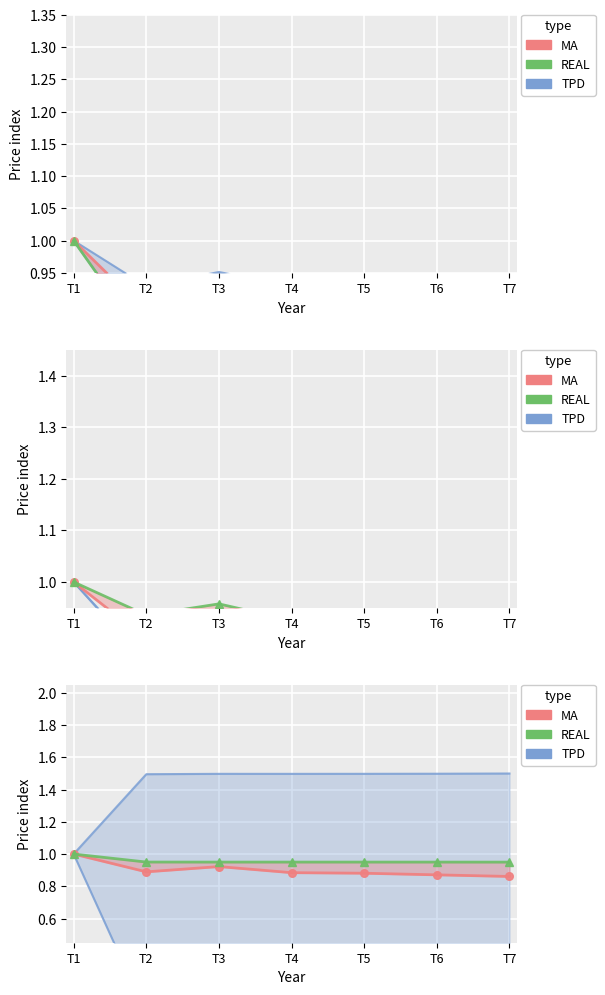

At which label does MA reach its peak?

T1